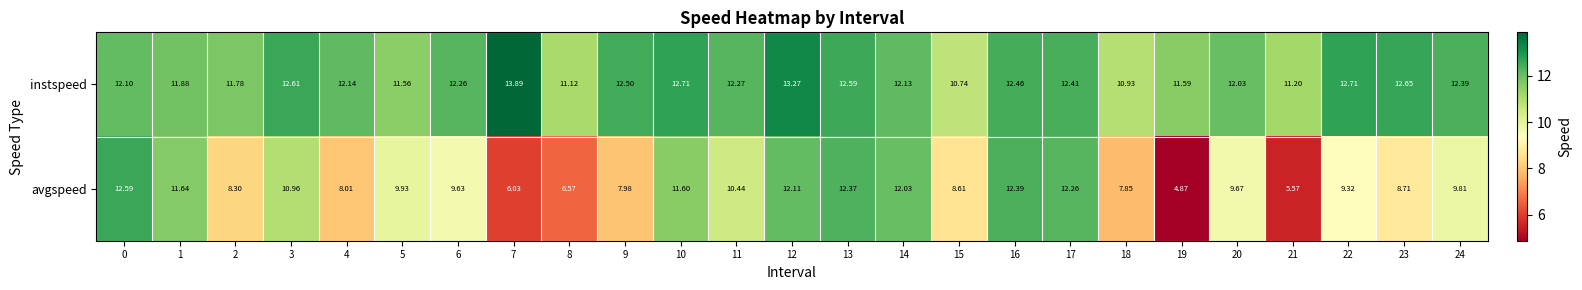

Which series changed the most between 1 and 20?

avgspeed